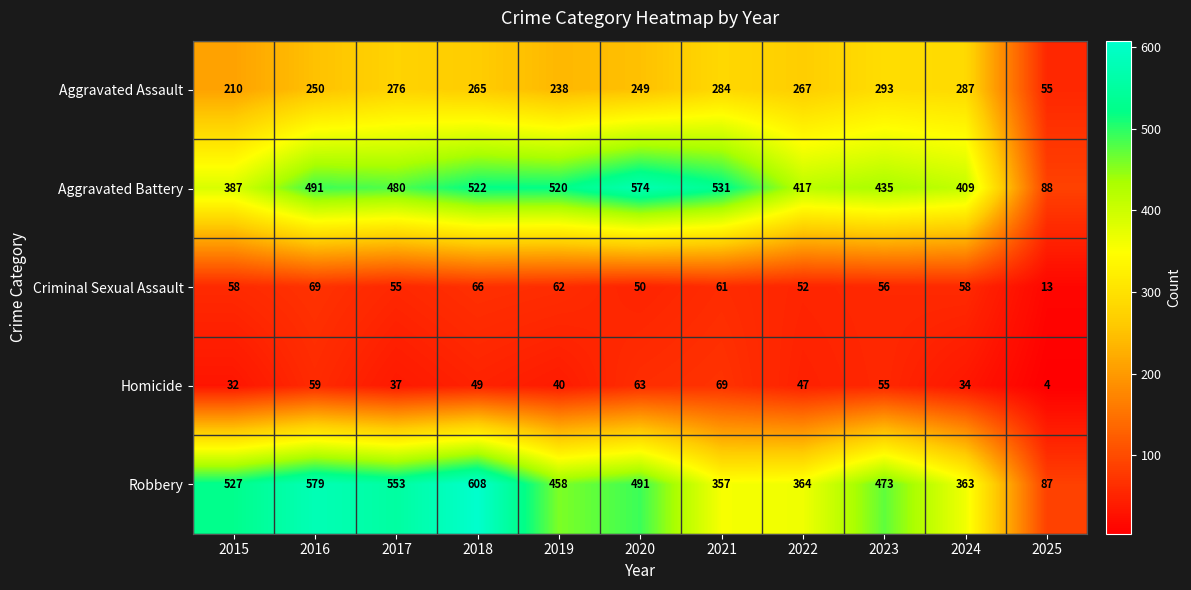

The Aggravated Battery series shows 268 at 2023. True or false?

False